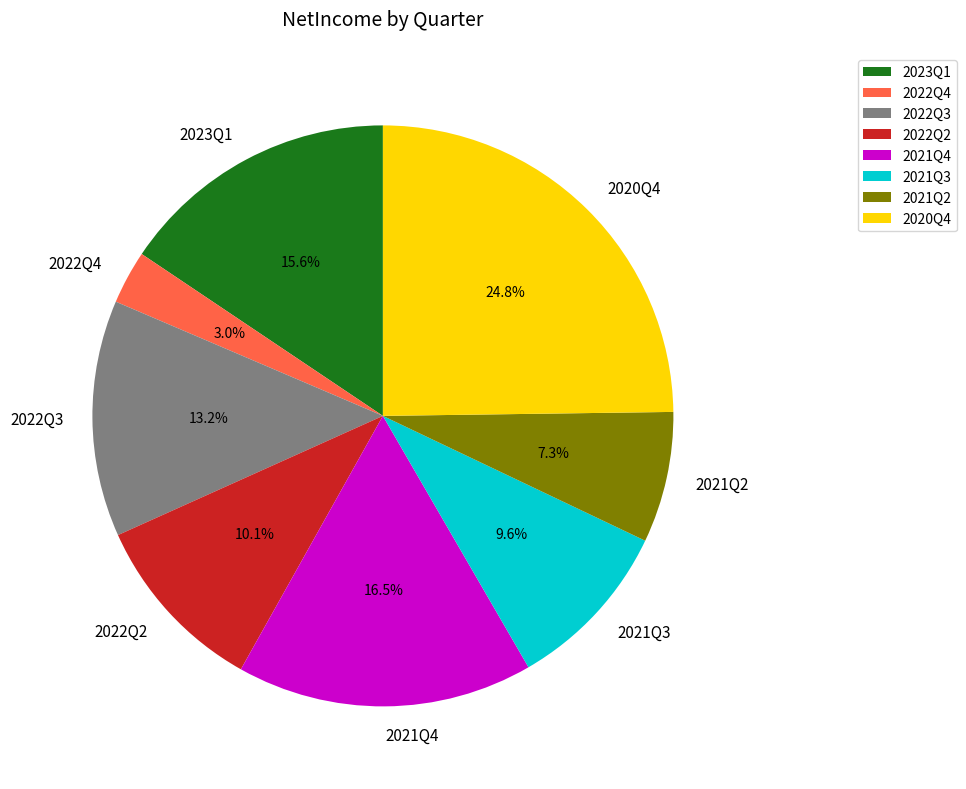

True or false: 2022Q3 accounts for 3% of the total.

False